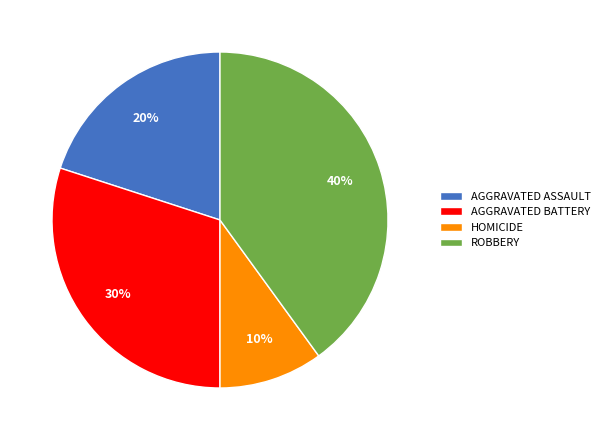

To the nearest percent, what is the average slice percentage?

25%